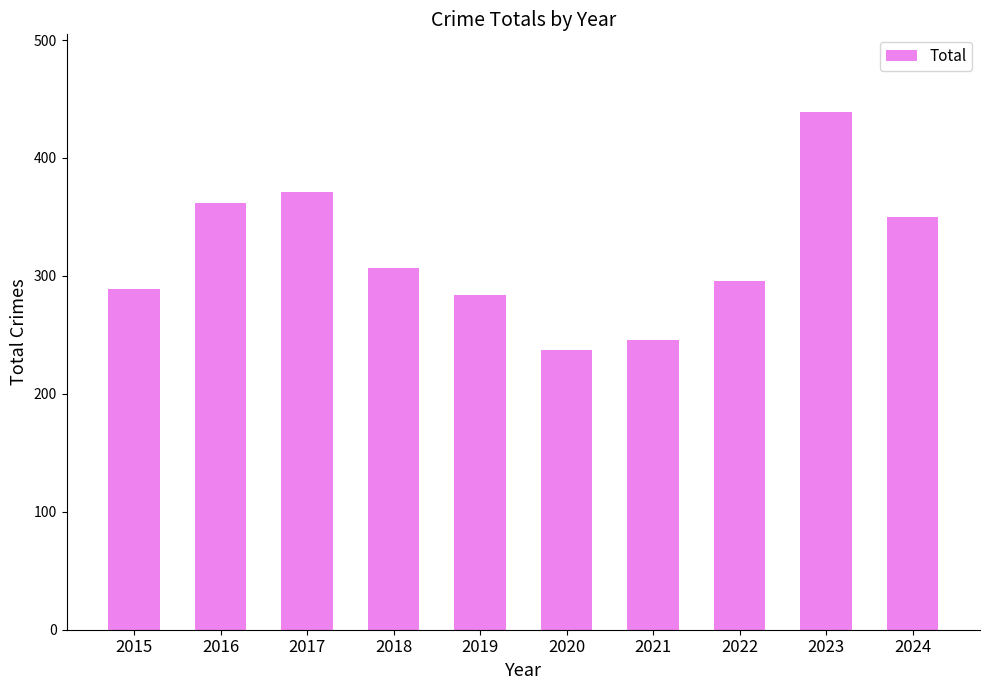

Where is the data nearest to the value 338?

2024